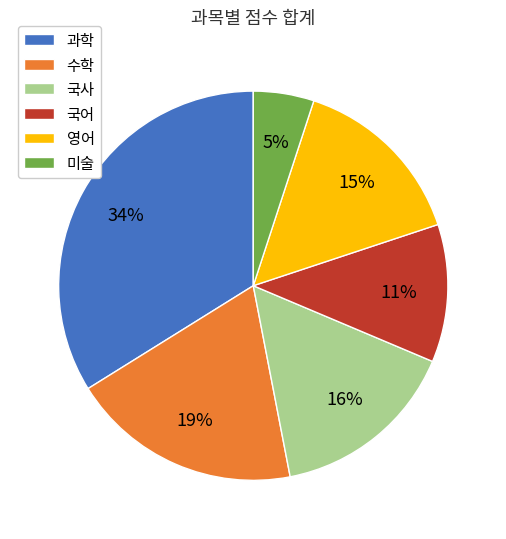

To the nearest percent, what portion does 국사 represent?

16%